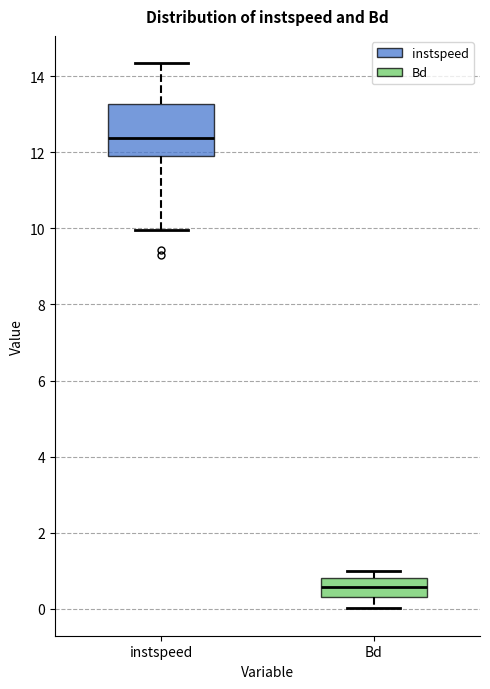

Which box's median line is the highest?

instspeed